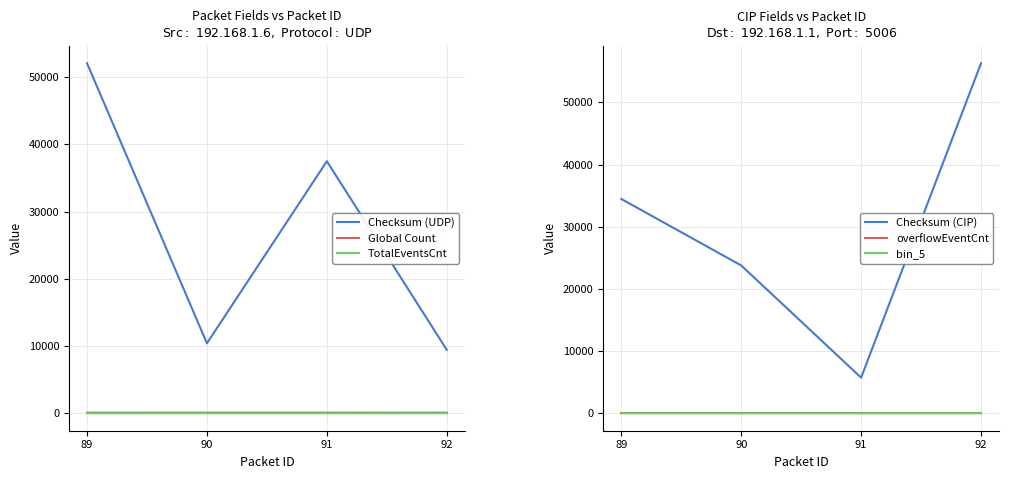

Is the value of Checksum (UDP) at 90 greater than the value of overflowEventCnt at 92?

Yes